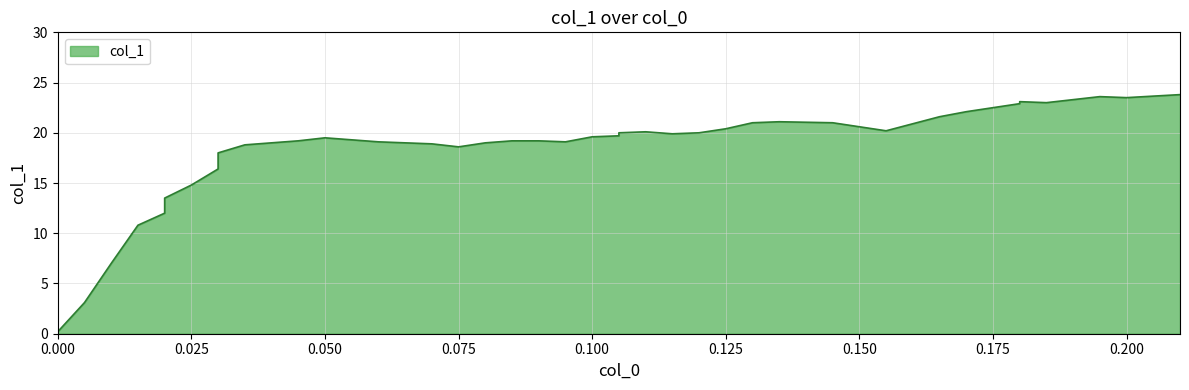

Reading left to right, extract all data points from this chart.

0.0=0.2	0.005=3.1	0.01=7.0	0.015=10.8	0.02=12.0	0.02=13.5	0.025=14.8	0.03=16.4	0.03=18.0	0.035=18.8	0.045=19.2	0.05=19.5	0.06=19.1	0.07=18.9	0.075=18.6	0.08=19.0	0.085=19.2	0.09=19.2	0.095=19.1	0.1=19.6	0.105=19.7	0.105=20.0	0.11=20.1	0.115=19.9	0.12=20.0	0.125=20.4	0.13=21.0	0.135=21.1	0.145=21.0	0.155=20.2	0.165=21.6	0.17=22.1	0.175=22.5	0.18=22.9	0.18=23.1	0.185=23.0	0.19=23.3	0.195=23.6	0.2=23.5	0.21=23.8